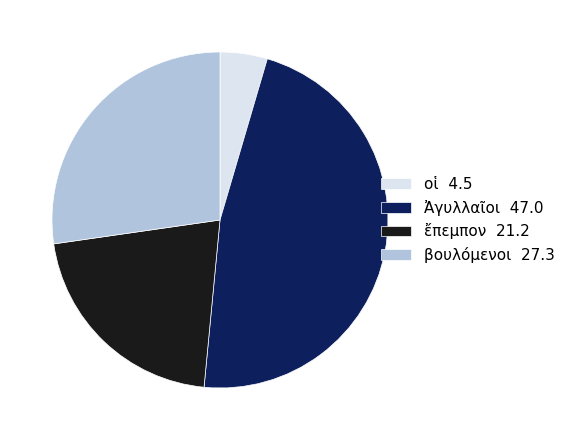

Does any single category account for the majority?

No